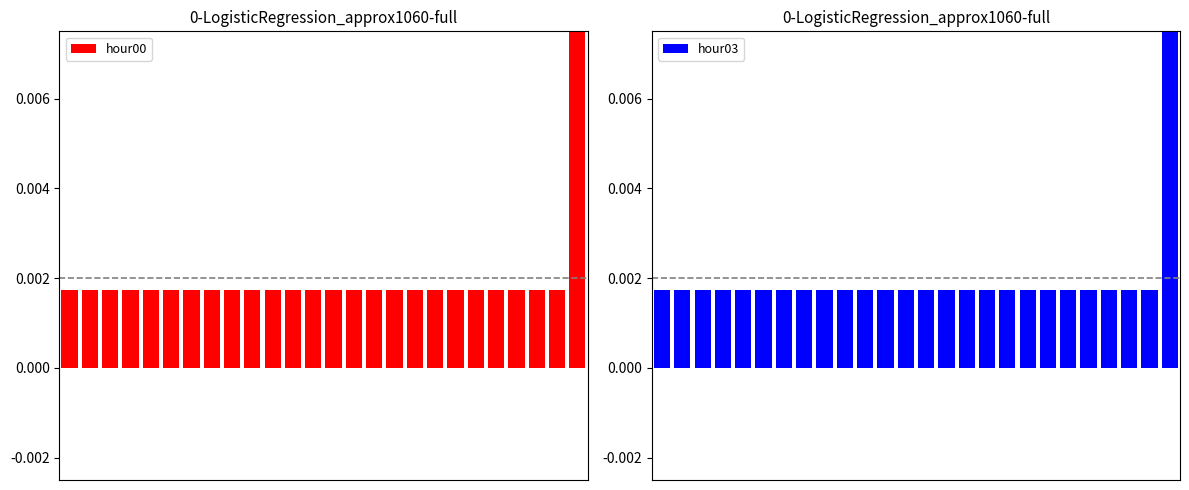

Is it true that hour03 equals 0.0 at 16?

True